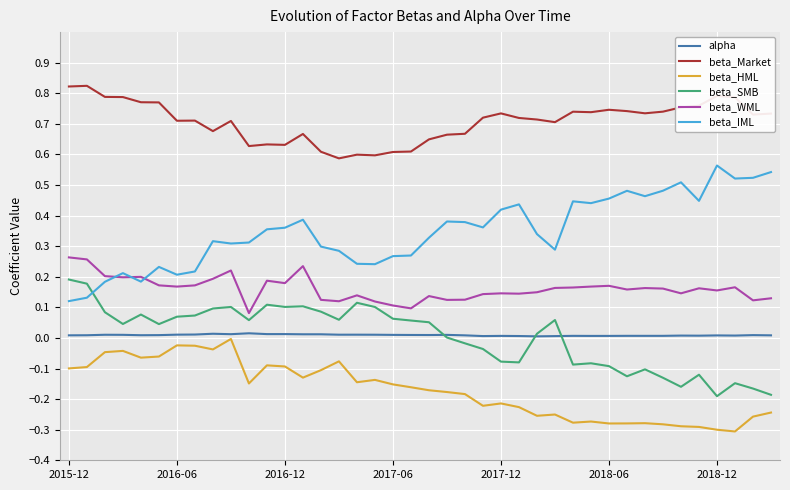

Which series has the largest total across all categories?

beta_Market